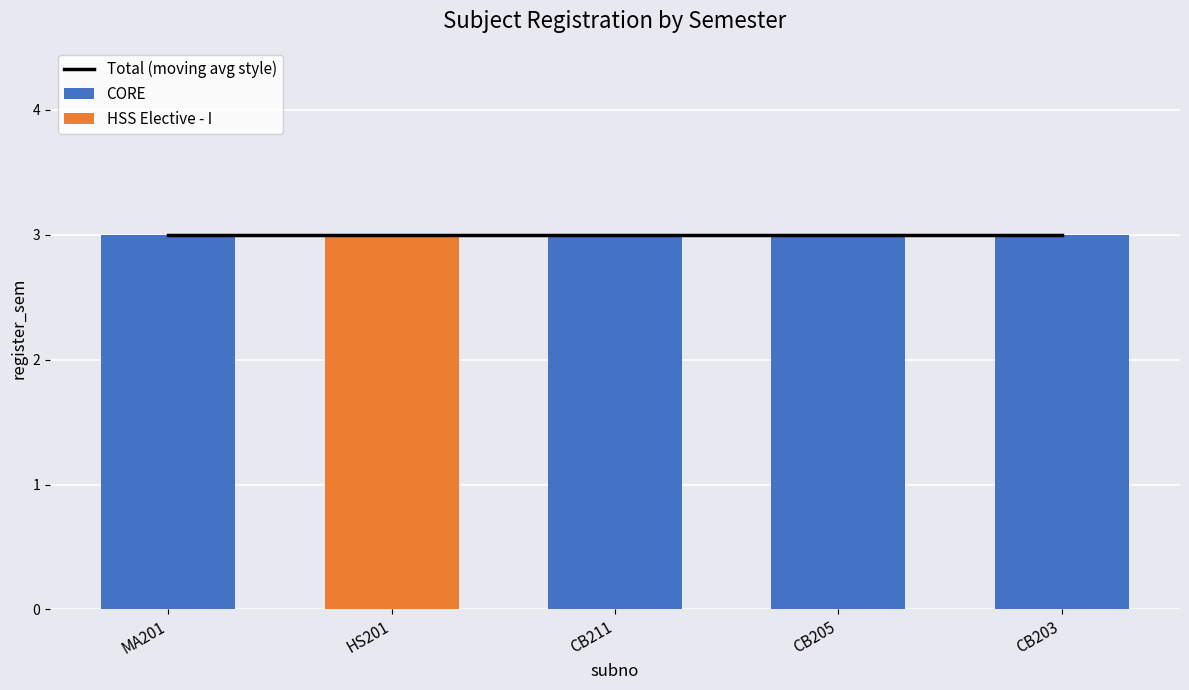

What is the difference between the highest and lowest values at HS201?

3